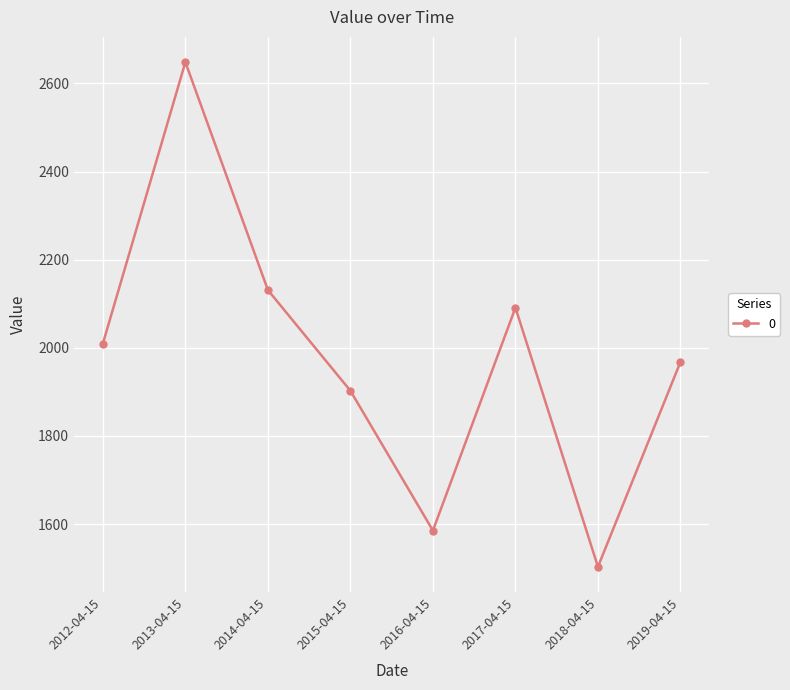

What is the value of the 5th point from the left?

1585.3